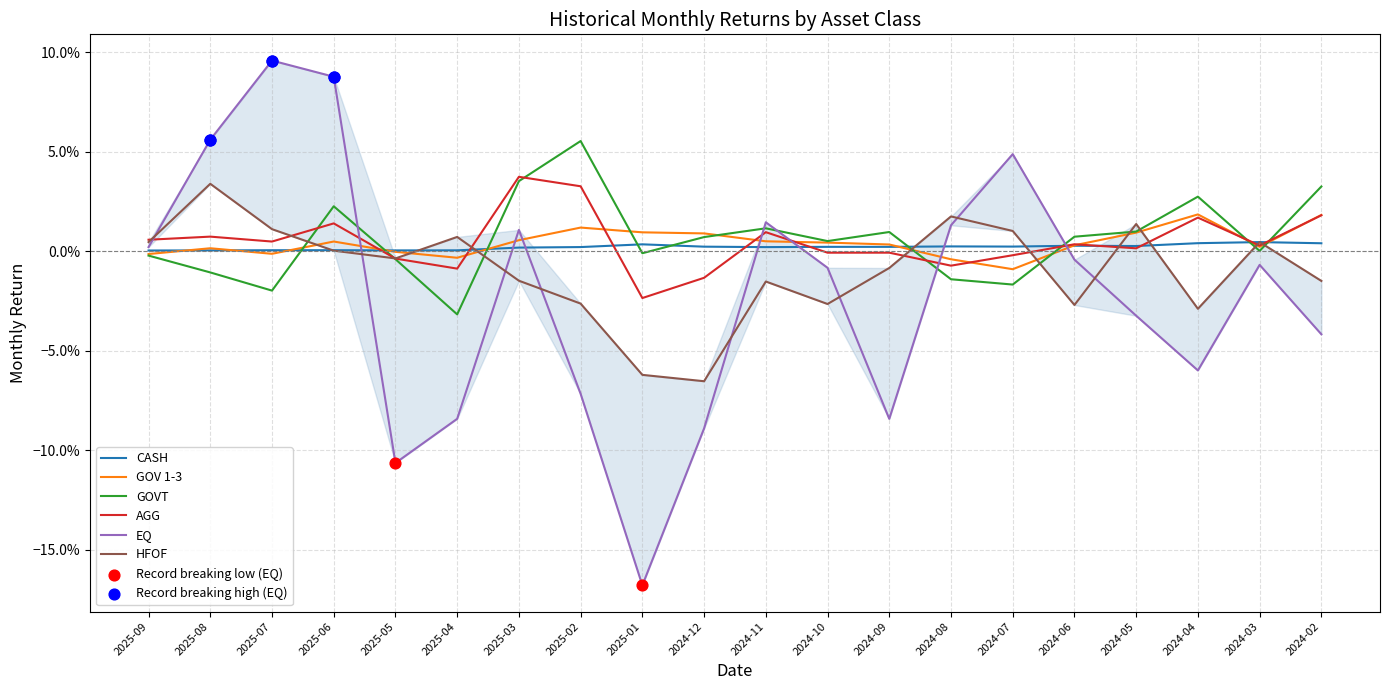

Which series has the largest total across all categories?

GOVT